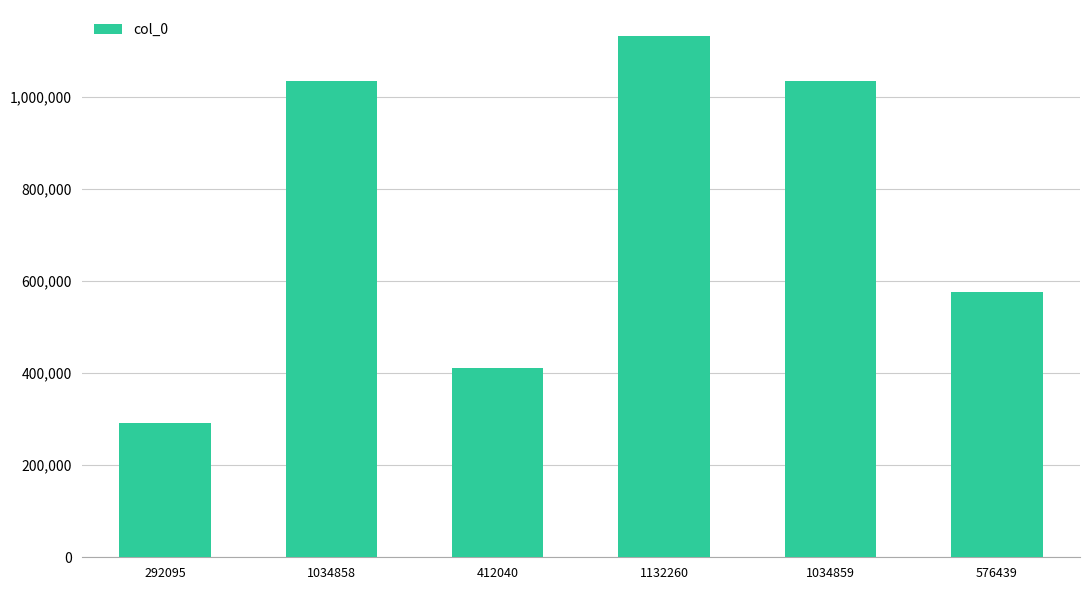

Which category has the highest value across all series?

1132260